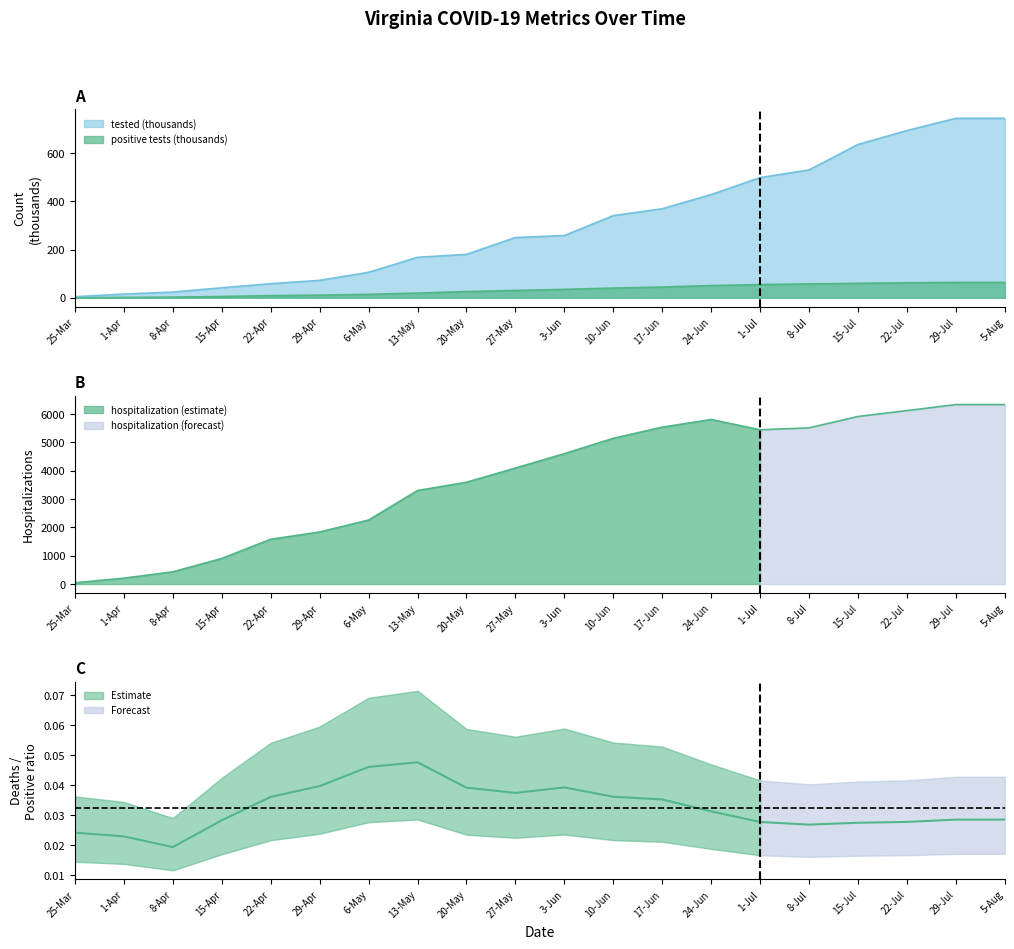

What is the sum of all tested values?

6163.1